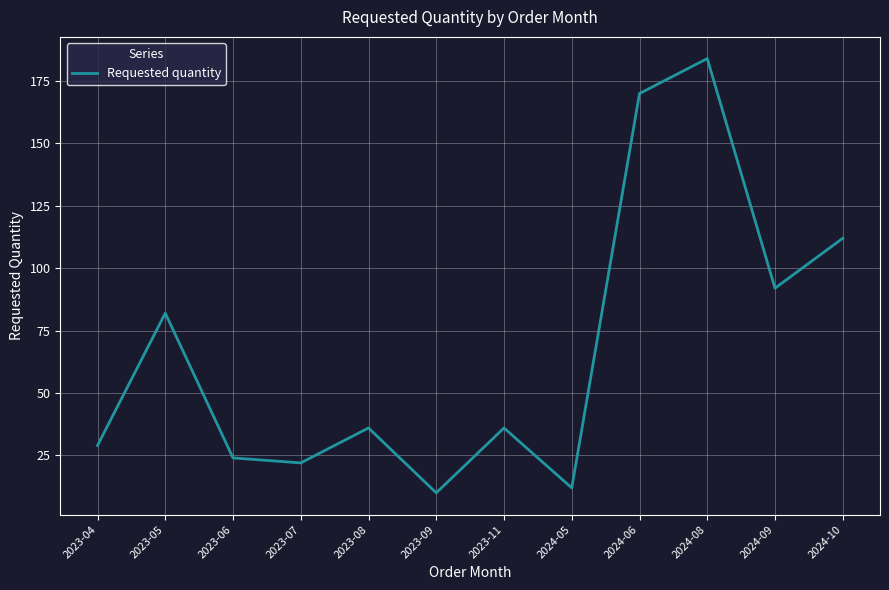

At which category does the chart reach its peak across all series?

2024-08